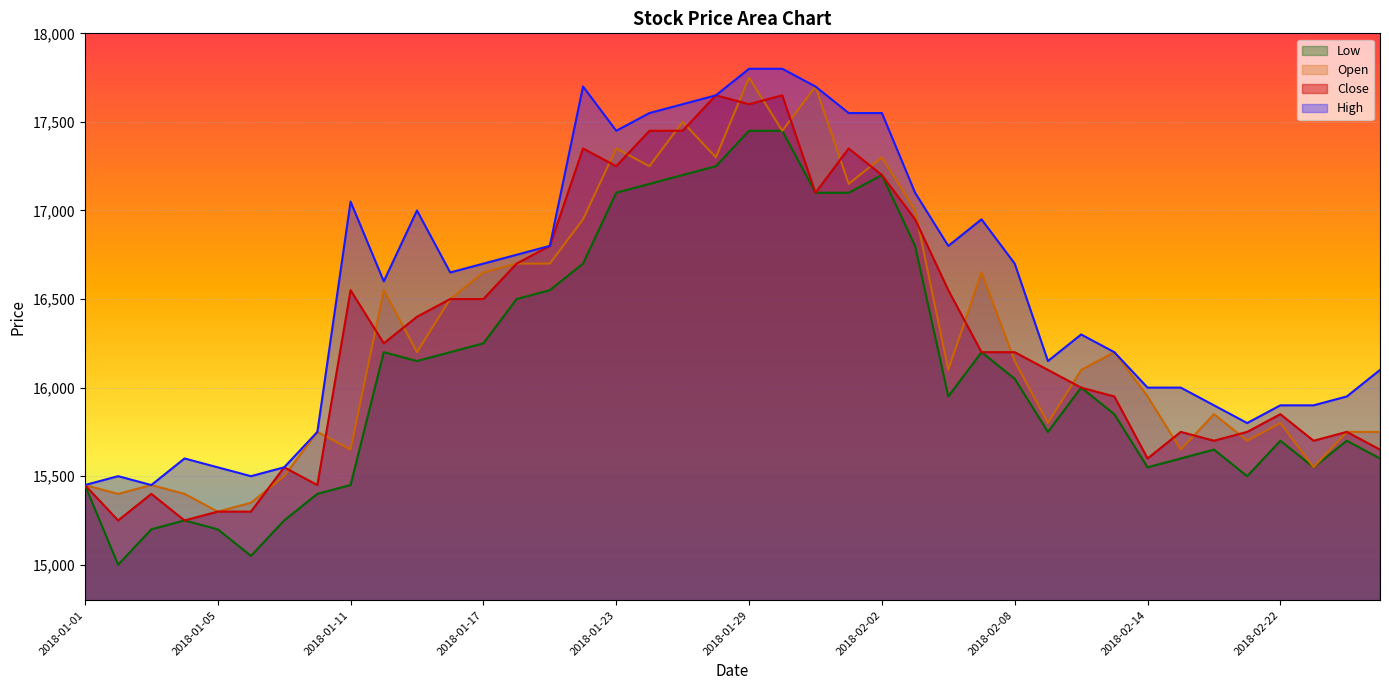

True or false: Close and Low cross at least once.

False